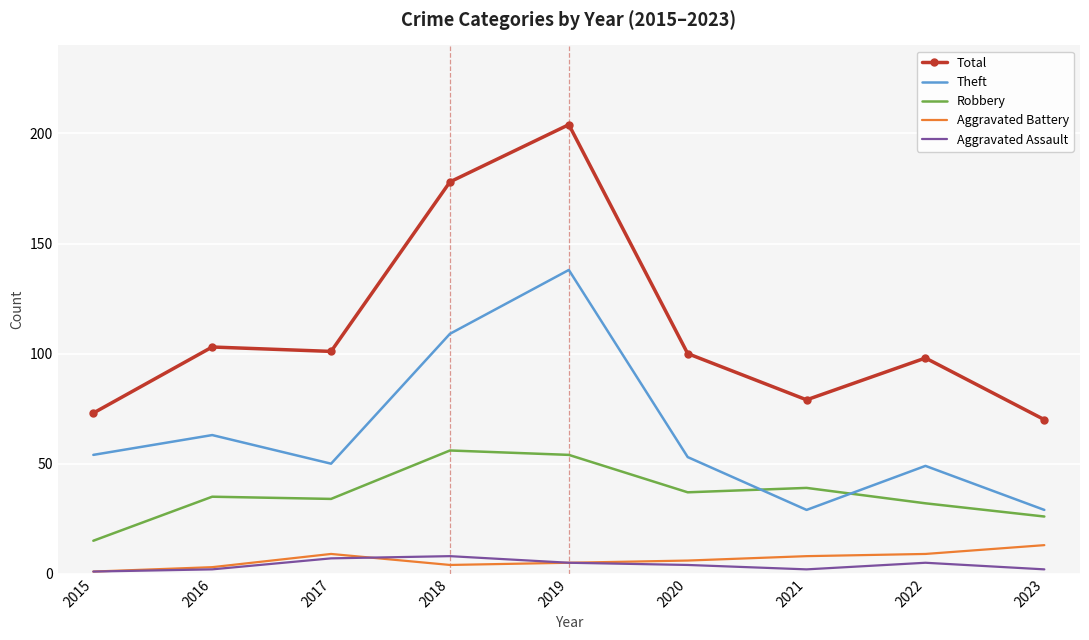

At which category is the sum across all series the highest?

2019